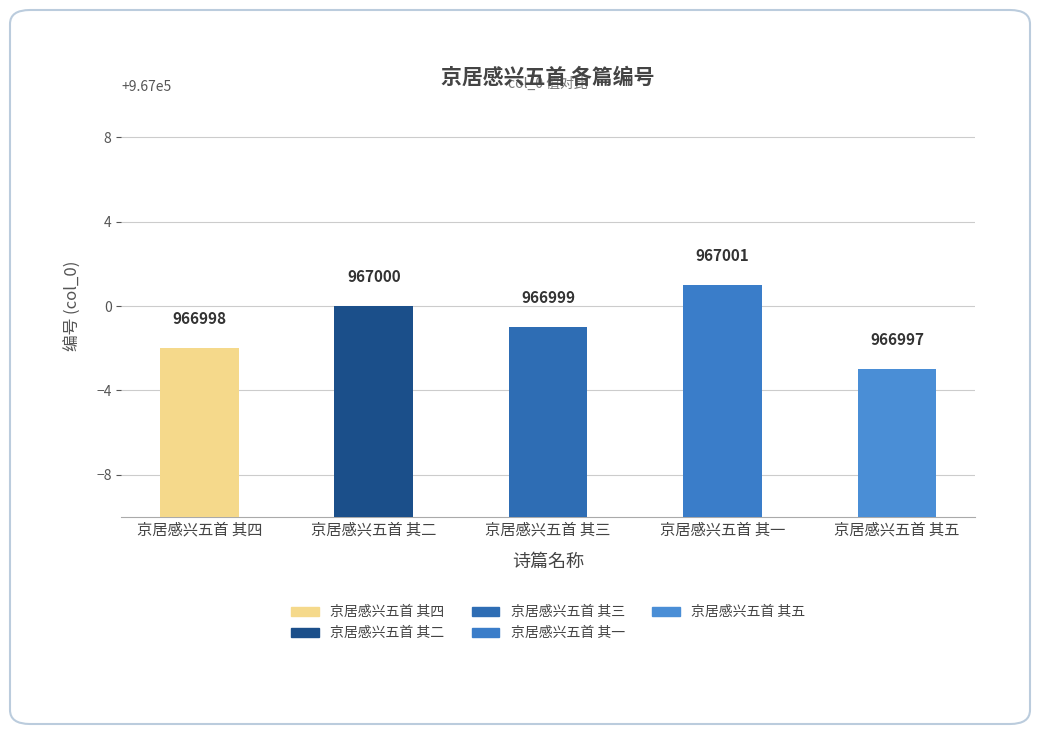

Reading left to right, list all the values displayed in this chart.

966998	967000	966999	967001	966997